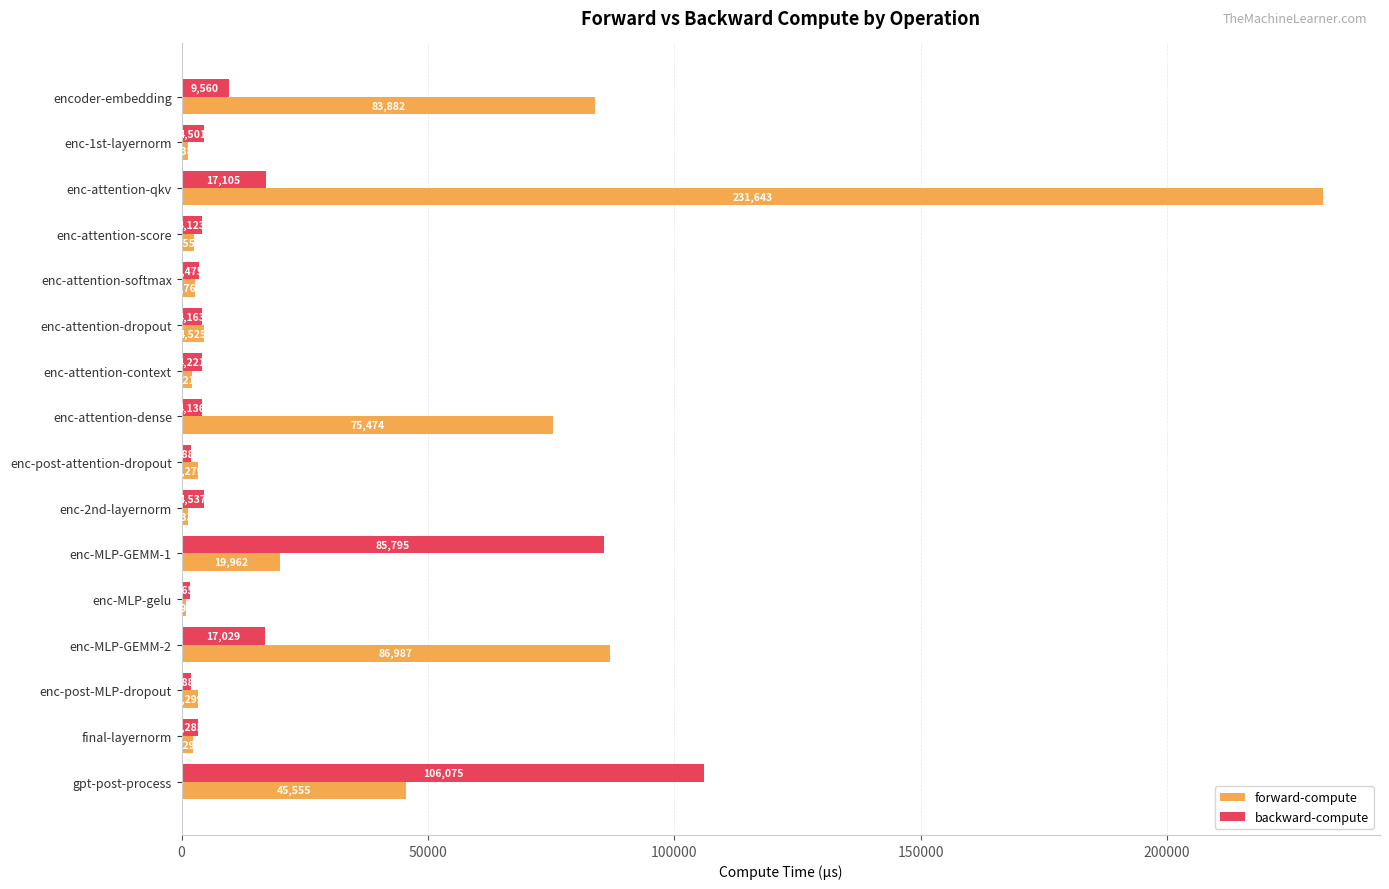

Rank the series at enc-attention-score from highest to lowest value.

backward-compute, forward-compute